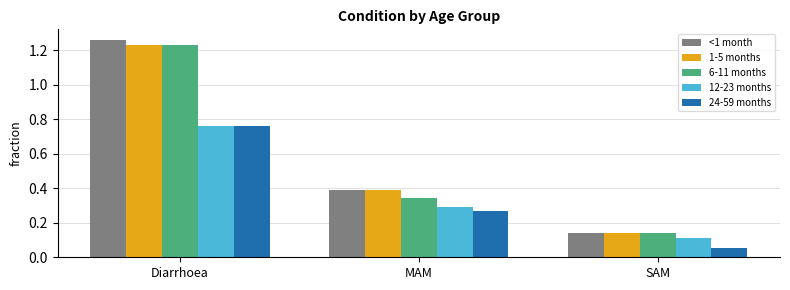

How many <1 month values are between 0 and 1?

2